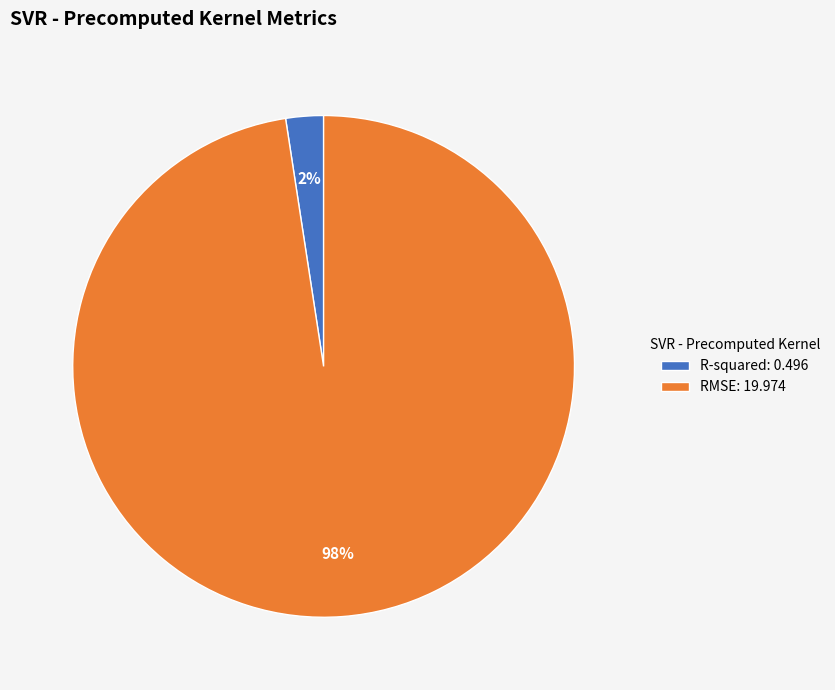

What percentage is the RMSE slice, to the nearest percent?

98%